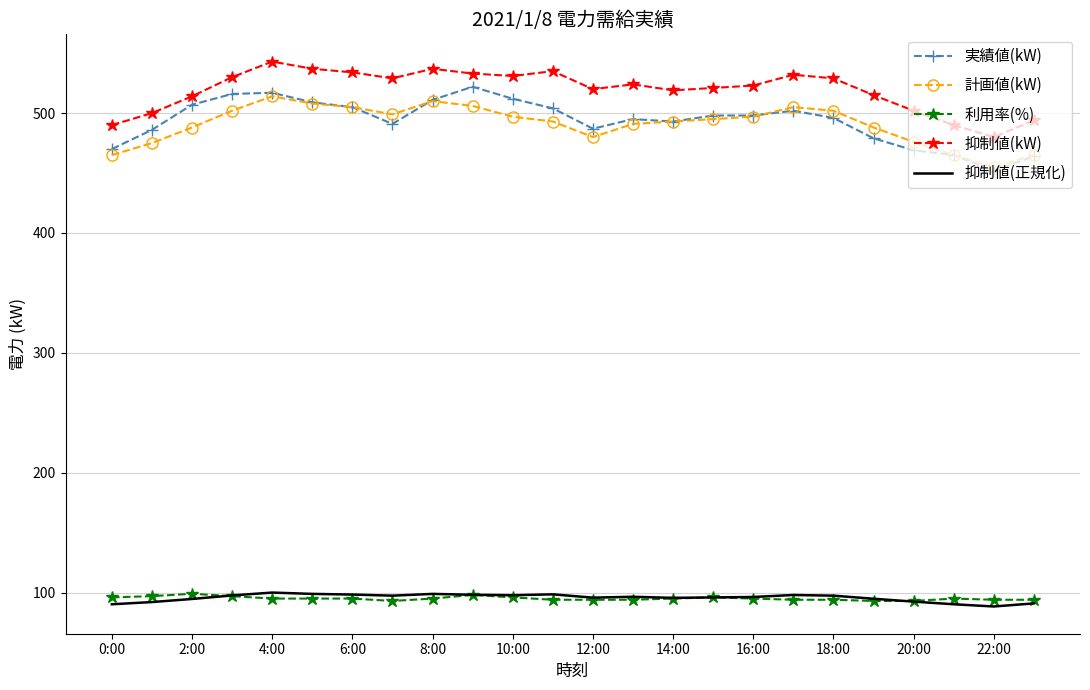

What is the lowest value of the 実績値(kW) series?

452.0